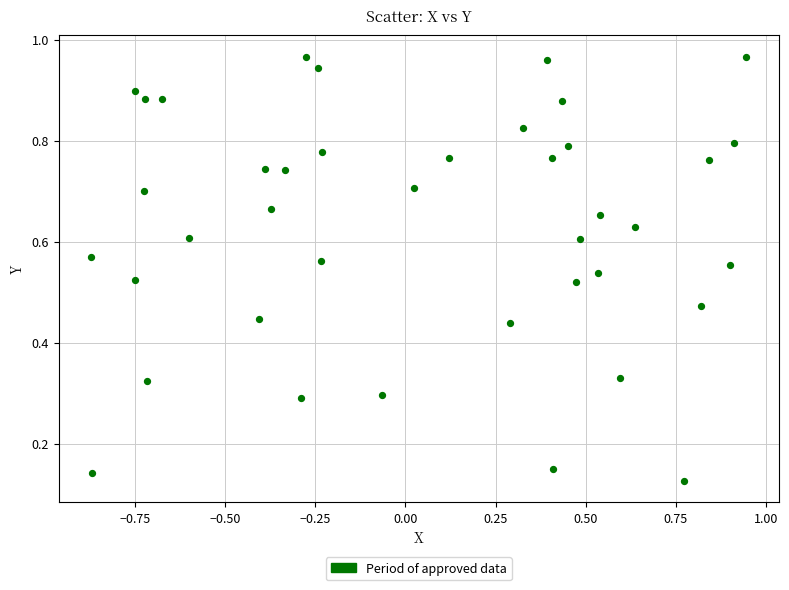

What is the range of X values (max minus min)?

1.8